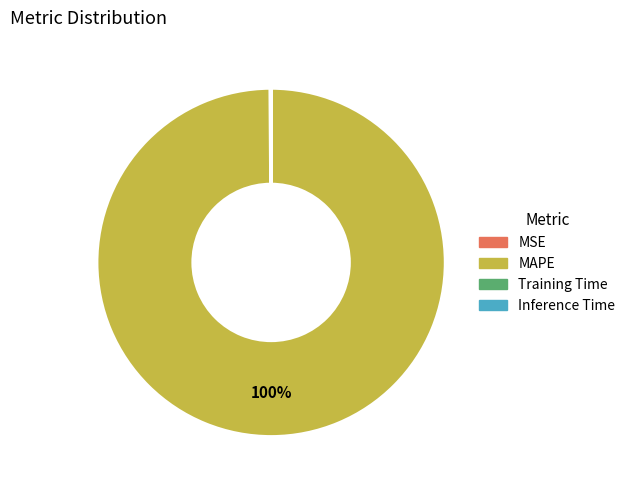

To the nearest percent, what percentage of the pie is MAPE?

100%